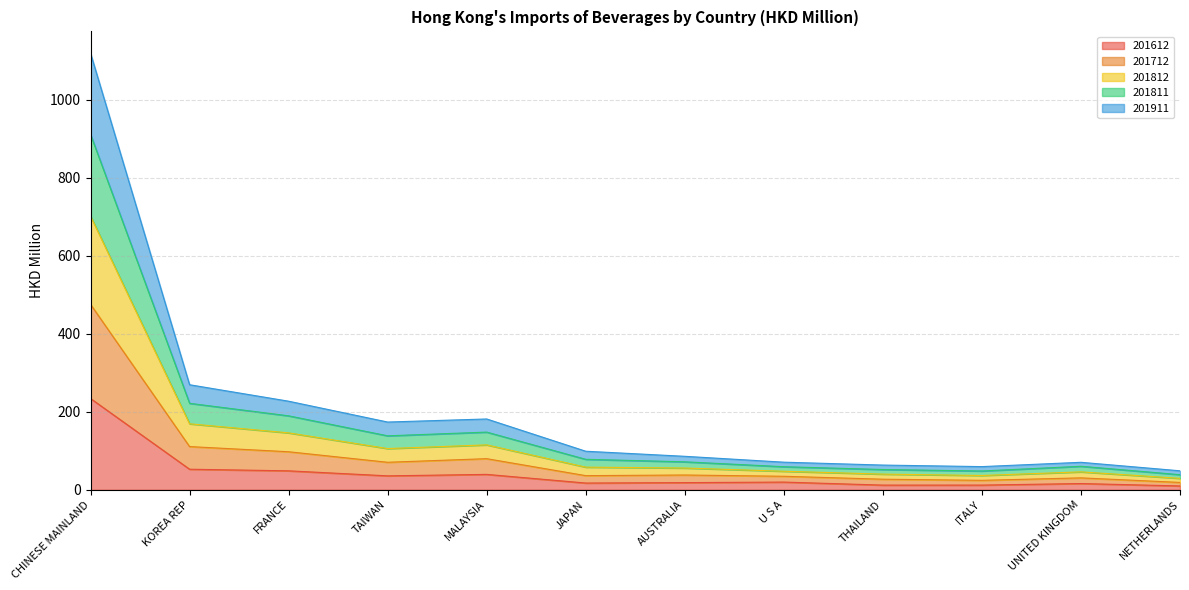

At how many categories does at least one series exceed 569?

1